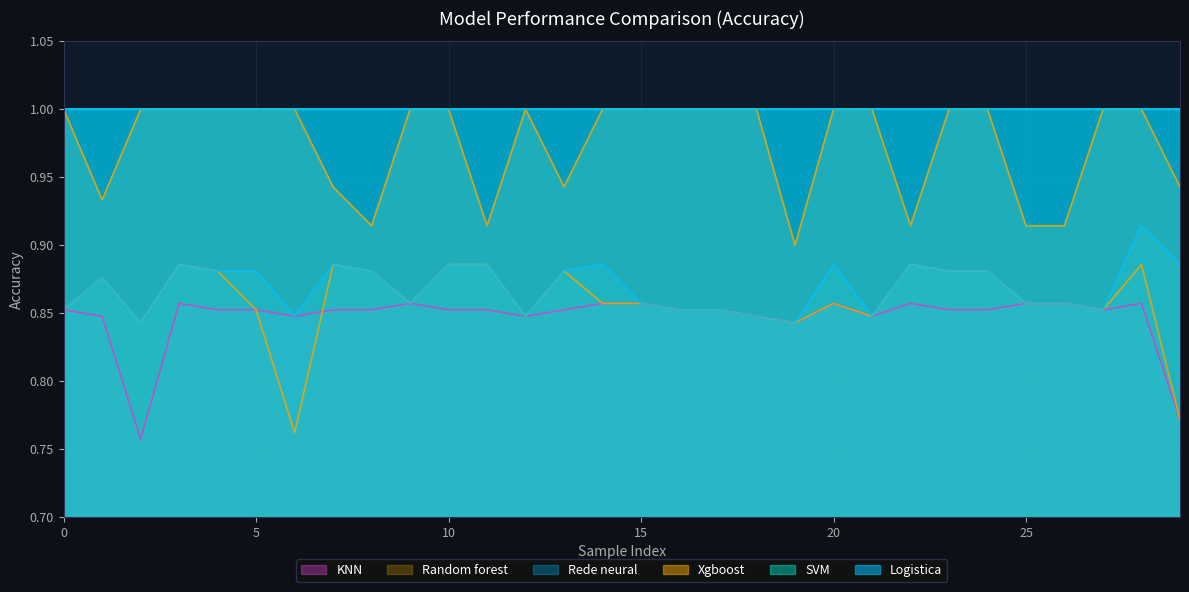

What is the label of the 15th point from the right?

15